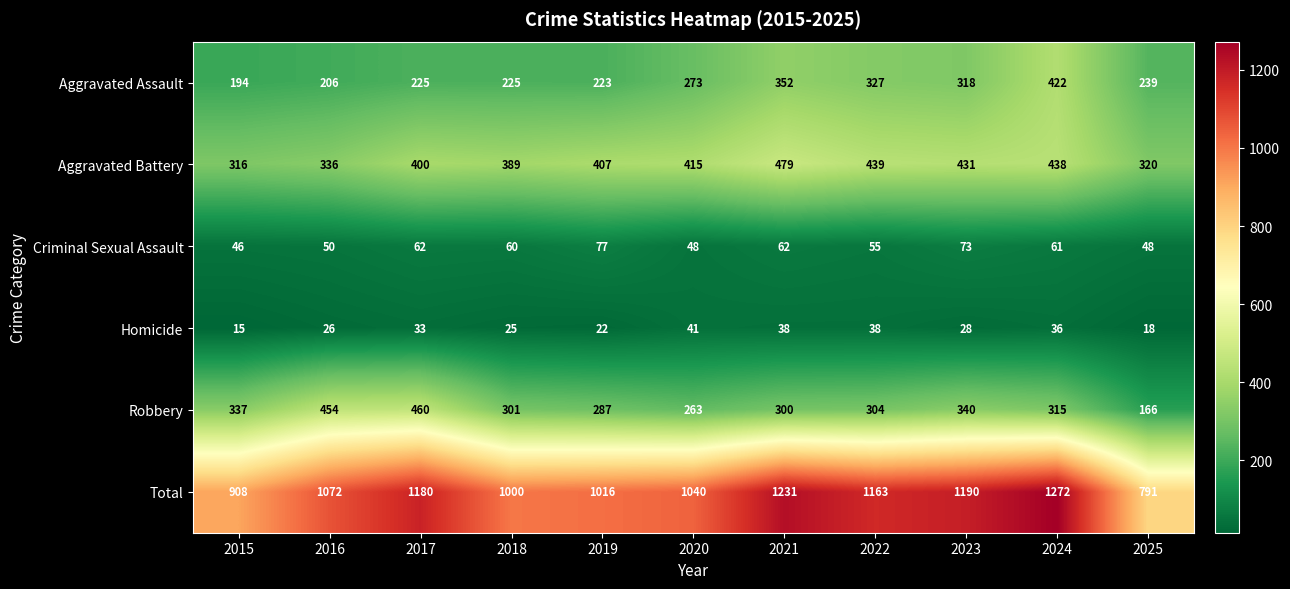

Which category has the highest value across all series?

2024